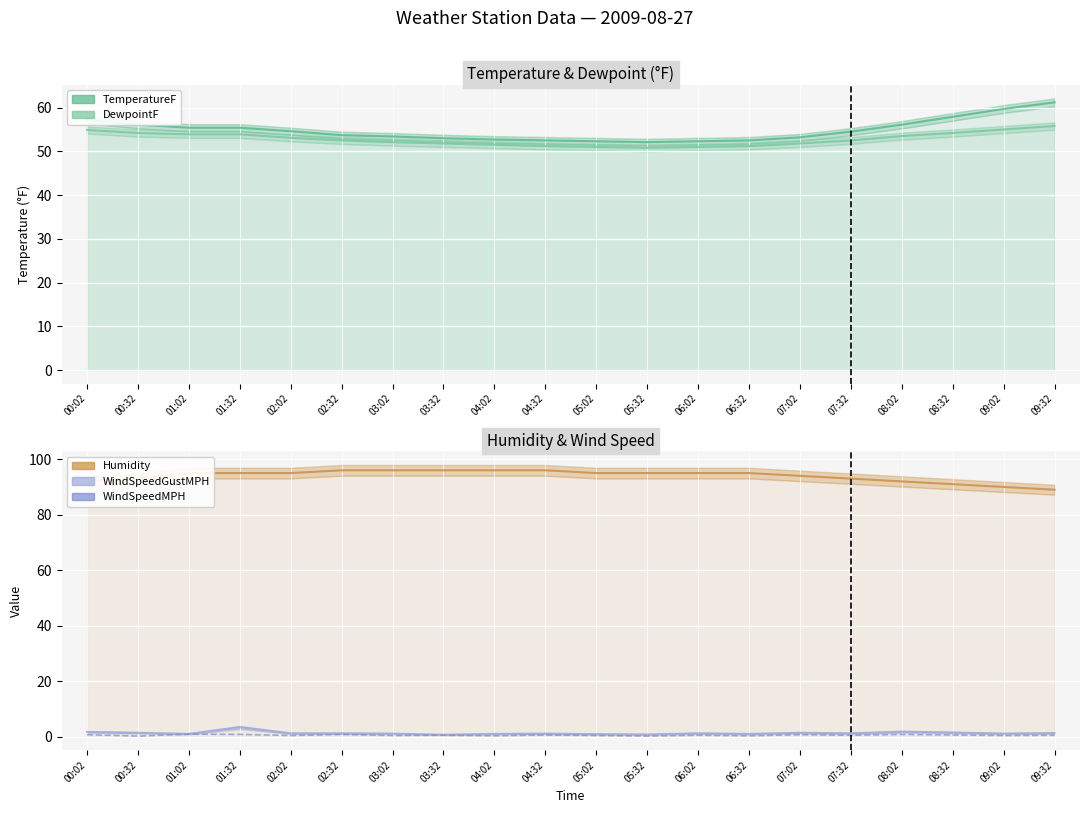

What is the approximate value of Humidity at 06:02?

95.0